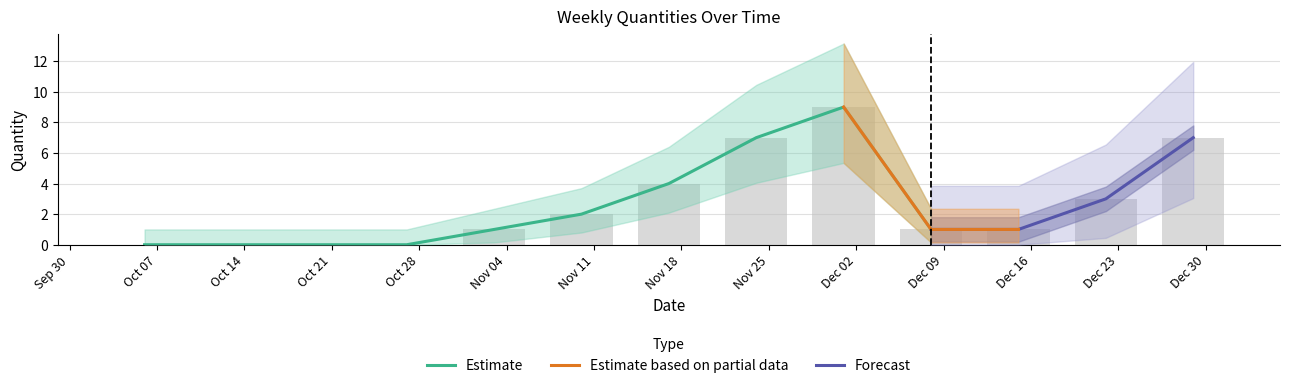

Count the values in the range 0 to 4.

10